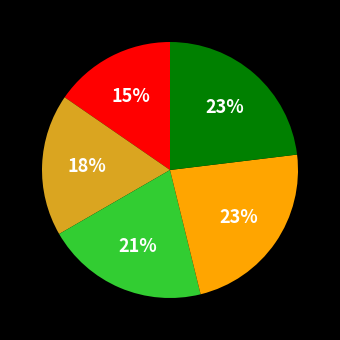

To the nearest percent, what is the difference between the largest and smallest slice percentages?

8%